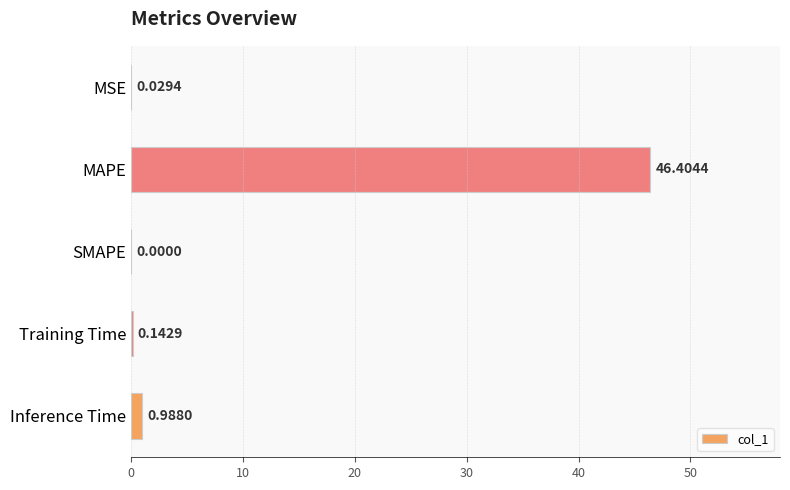

What is the change in value from Training Time to Inference Time?

+0.8